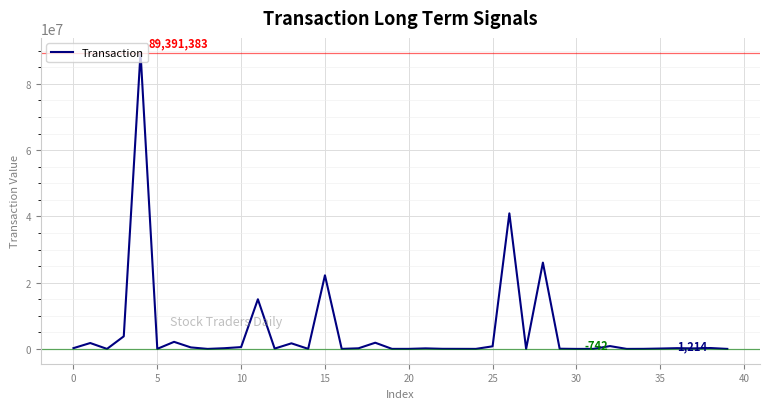

What is the difference between the maximum and minimum values?

89392125.9